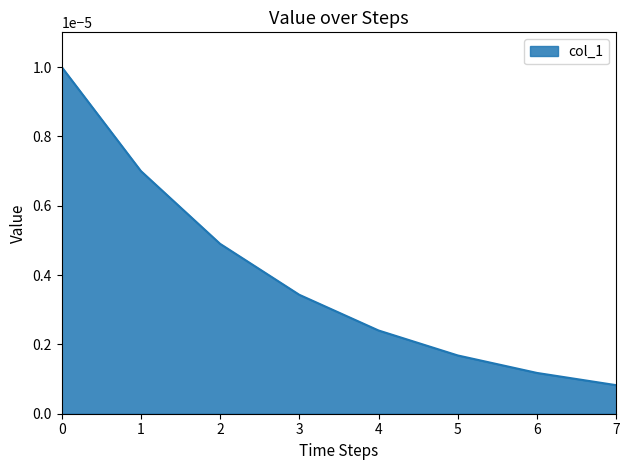

True or false: there are more than 2 points higher than both neighbors.

False